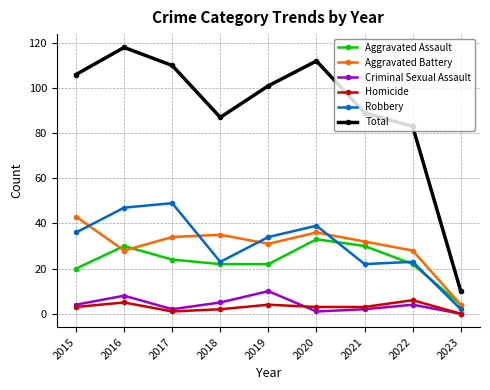

What is the difference between the Robbery values at 2016 and 2018?

24